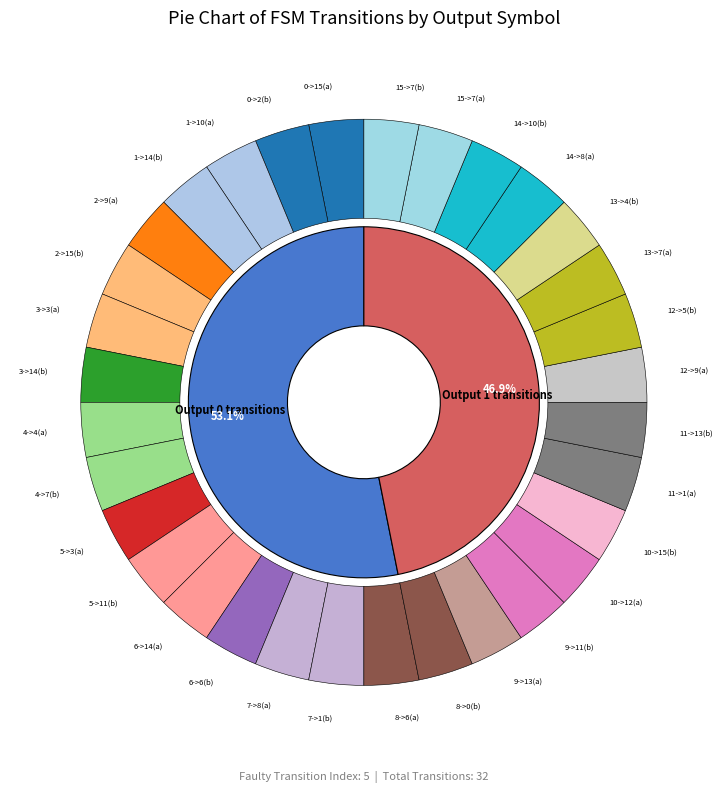

Is there a majority slice in this chart?

No